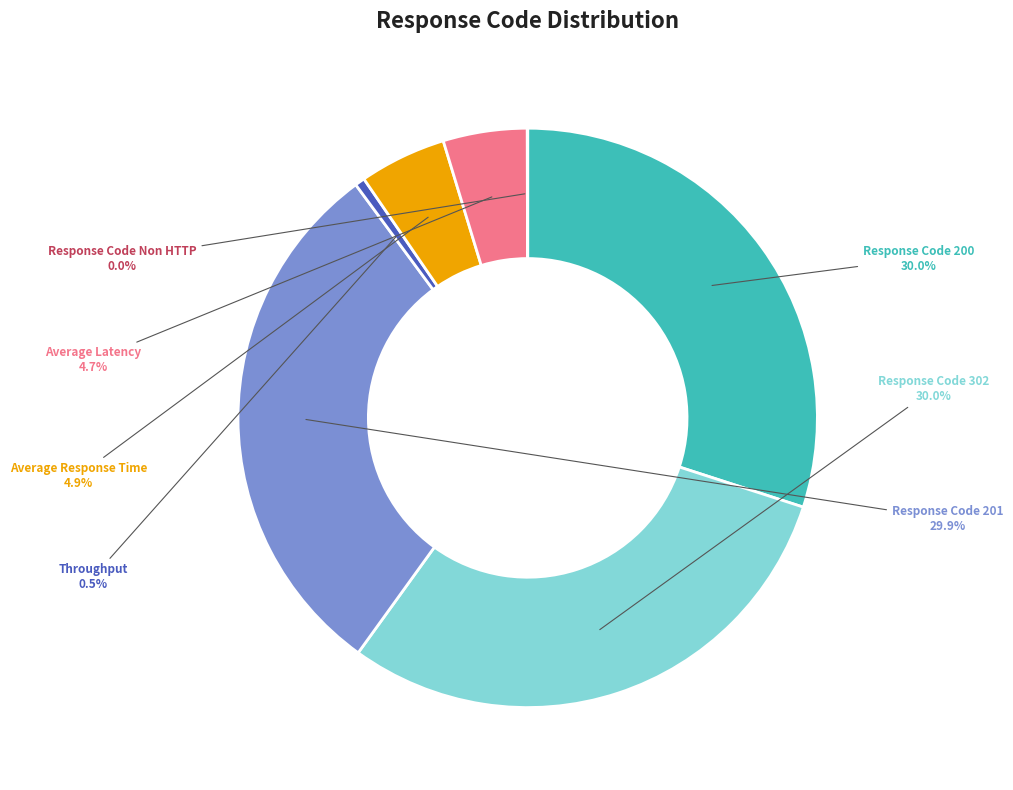

What percentage is NOT represented by Throughput?

99.5%